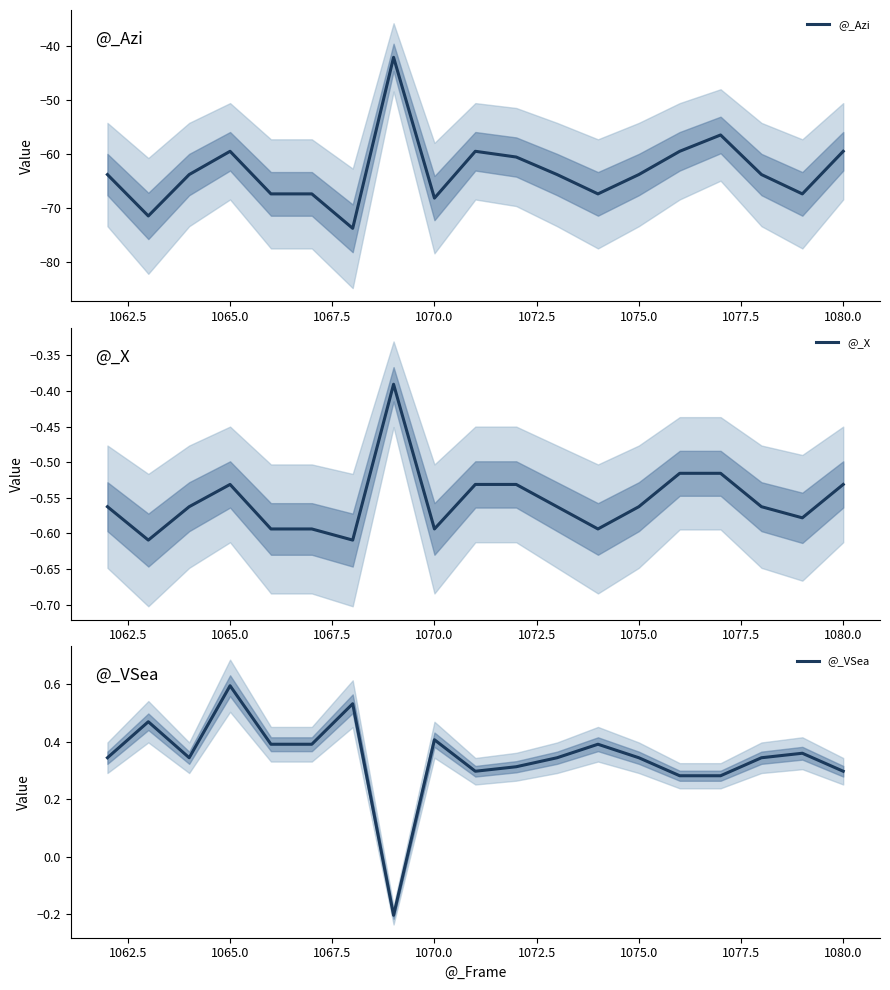

How many lines are shown in the chart?

3